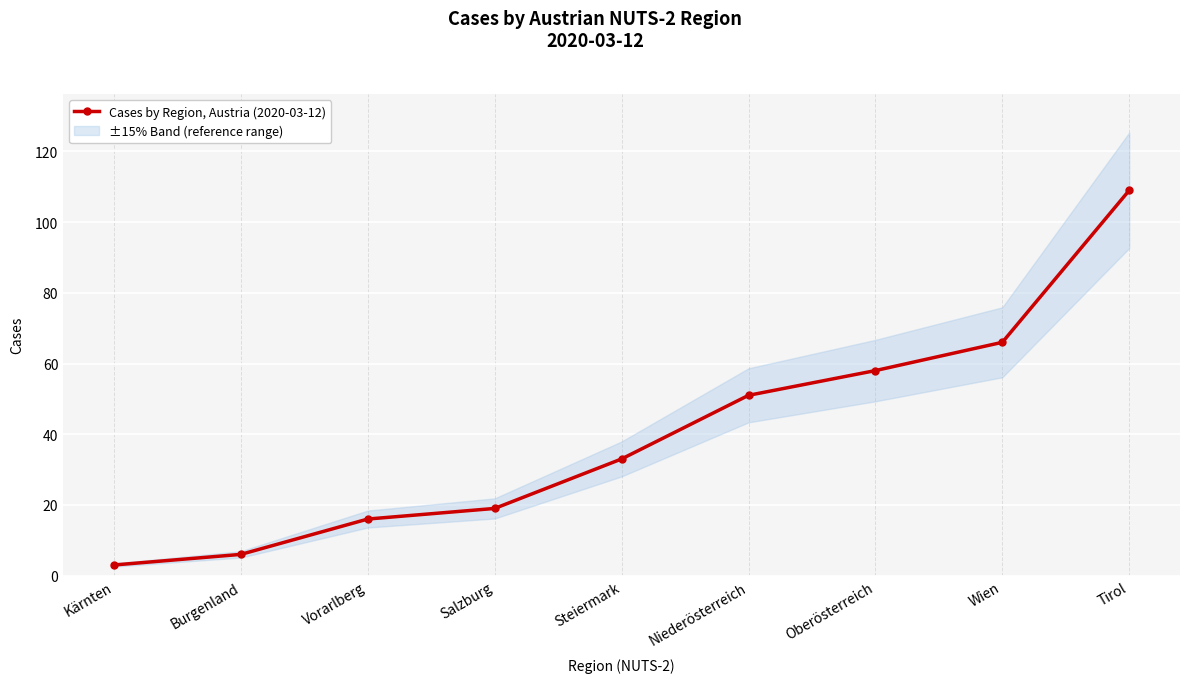

What is the average value?

40